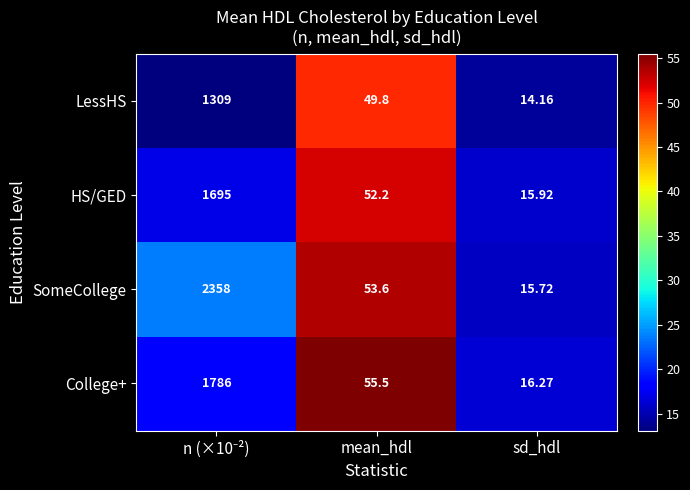

Which category has the lowest value across all series?

sd_hdl